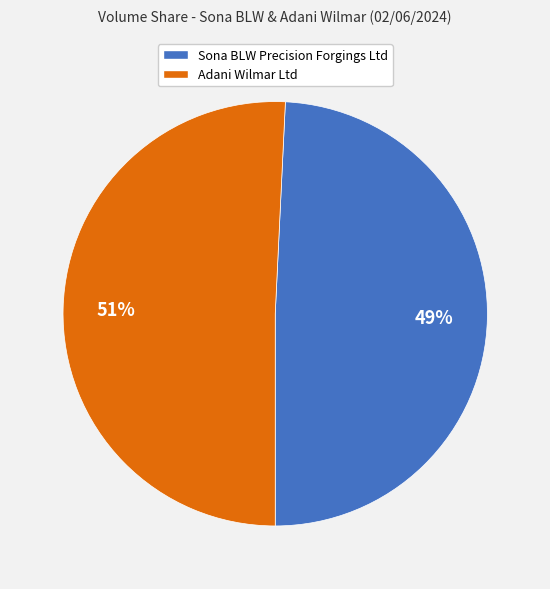

Which slice represents more than half of the pie?

Adani Wilmar Ltd